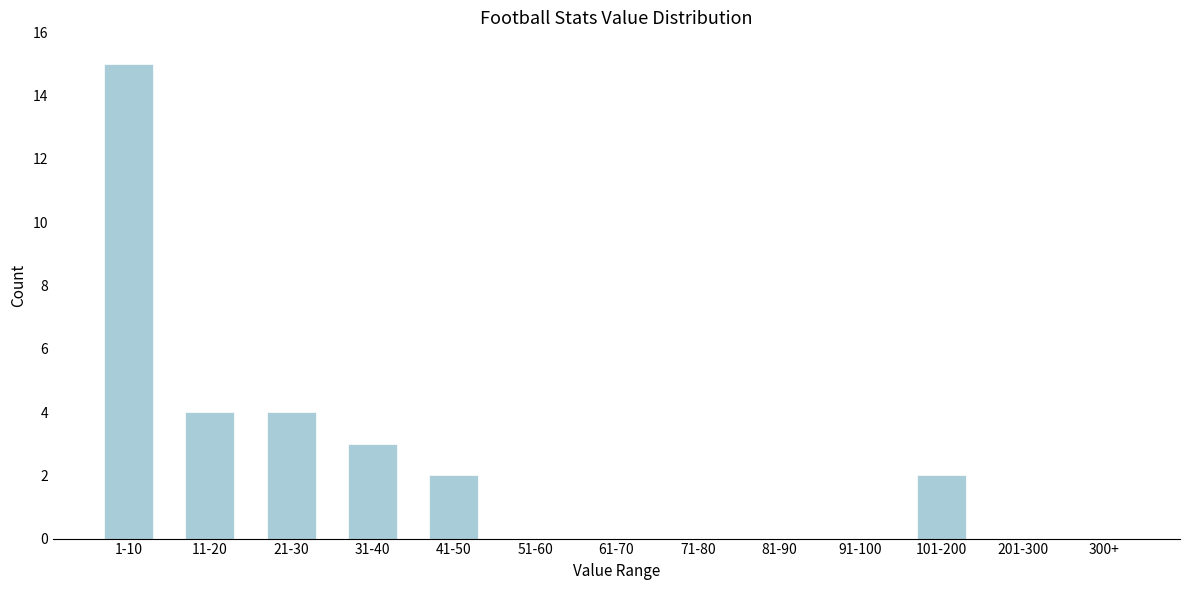

Reading left to right, transcribe all the data shown in this chart.

1-10=15	11-20=4	21-30=4	31-40=3	41-50=2	51-60=0	61-70=0	71-80=0	81-90=0	91-100=0	101-200=2	201-300=0	300+=0